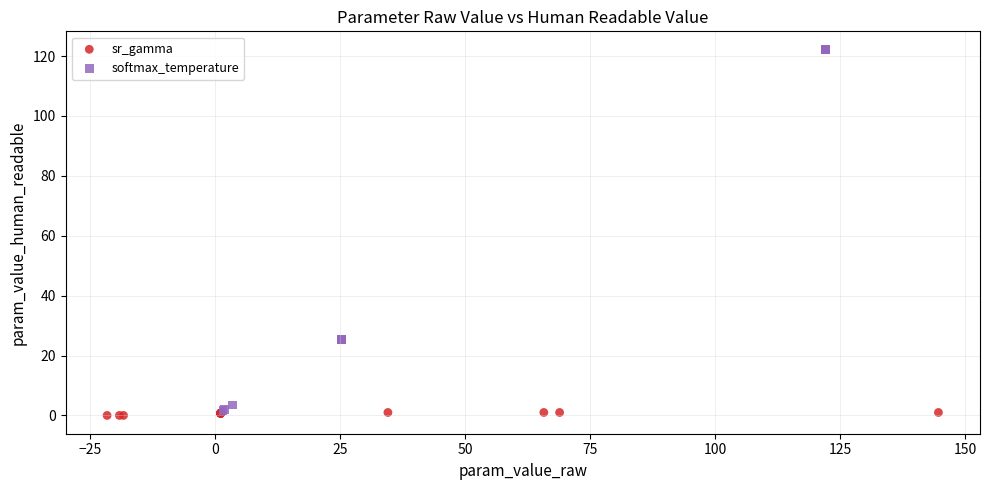

Which series reaches the maximum Y coordinate?

softmax_temperature